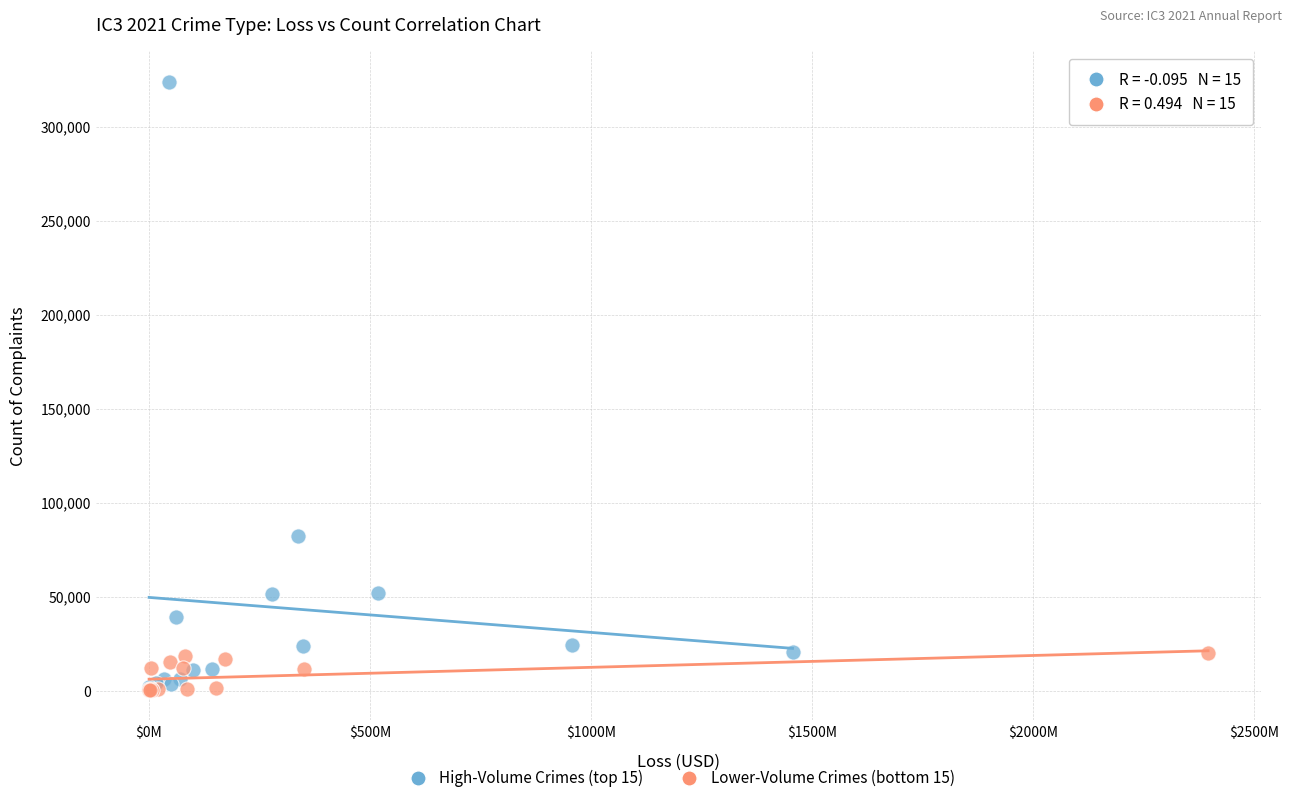

Which series has the widest spread of Y values?

High-Volume Crimes (top 15)